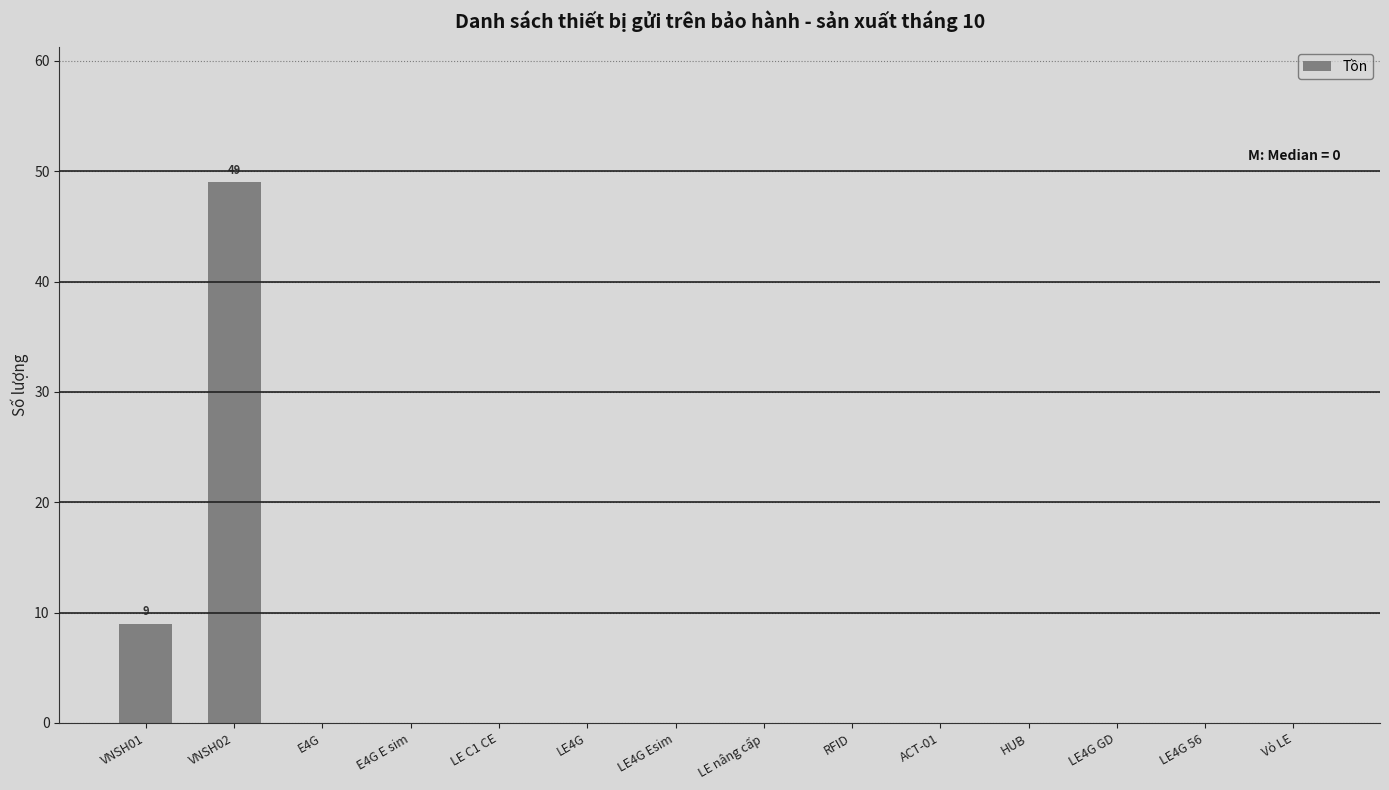

Reading left to right, what are all the values shown in this chart?

VNSH01=9	VNSH02=49	E4G=0	E4G E sim=0	LE C1 CE=0	LE4G=0	LE4G Esim=0	LE nâng cấp=0	RFID=0	ACT-01=0	HUB=0	LE4G GD=0	LE4G 56=0	Vỏ LE=0